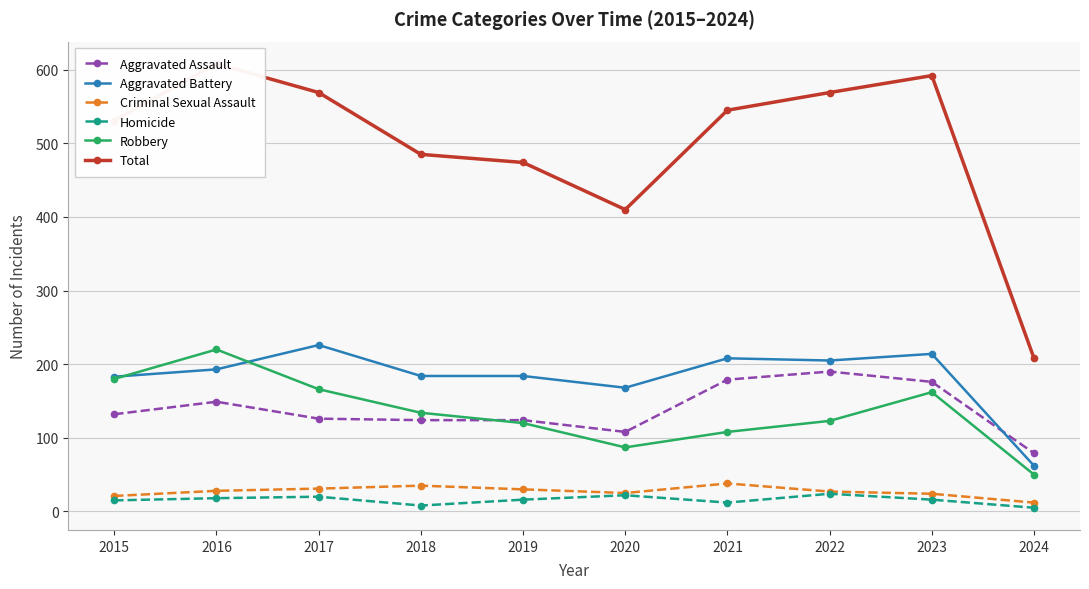

Which series has the largest range (max minus min)?

Total